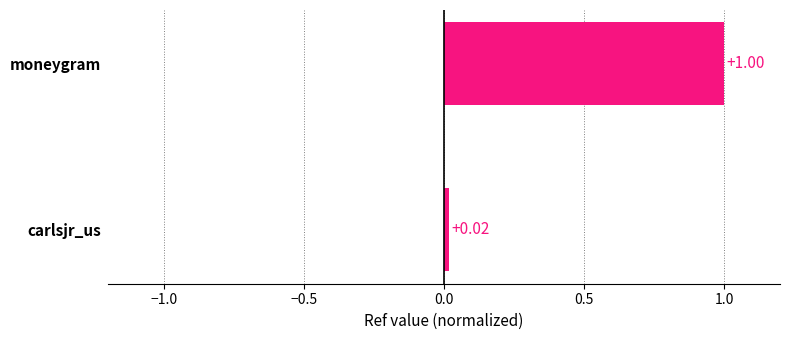

Which category has the highest value across all series?

moneygram